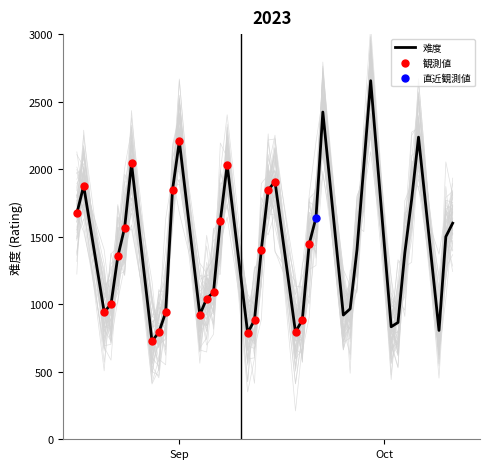

What is the change in value from 2023-08-25 to 2023-08-22?

-1044